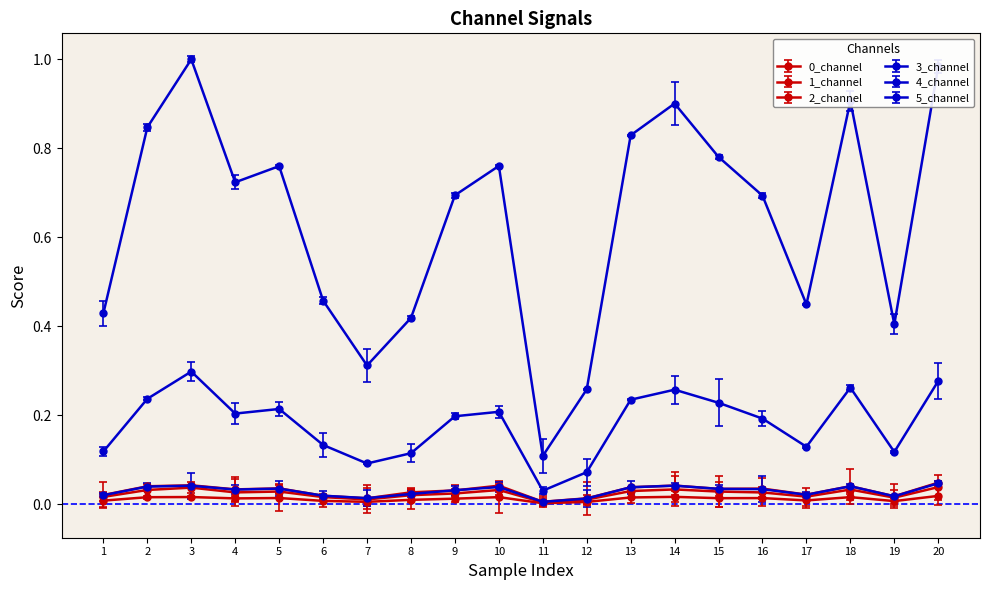

True or false: 1_channel has more than 0 interior local peaks.

True